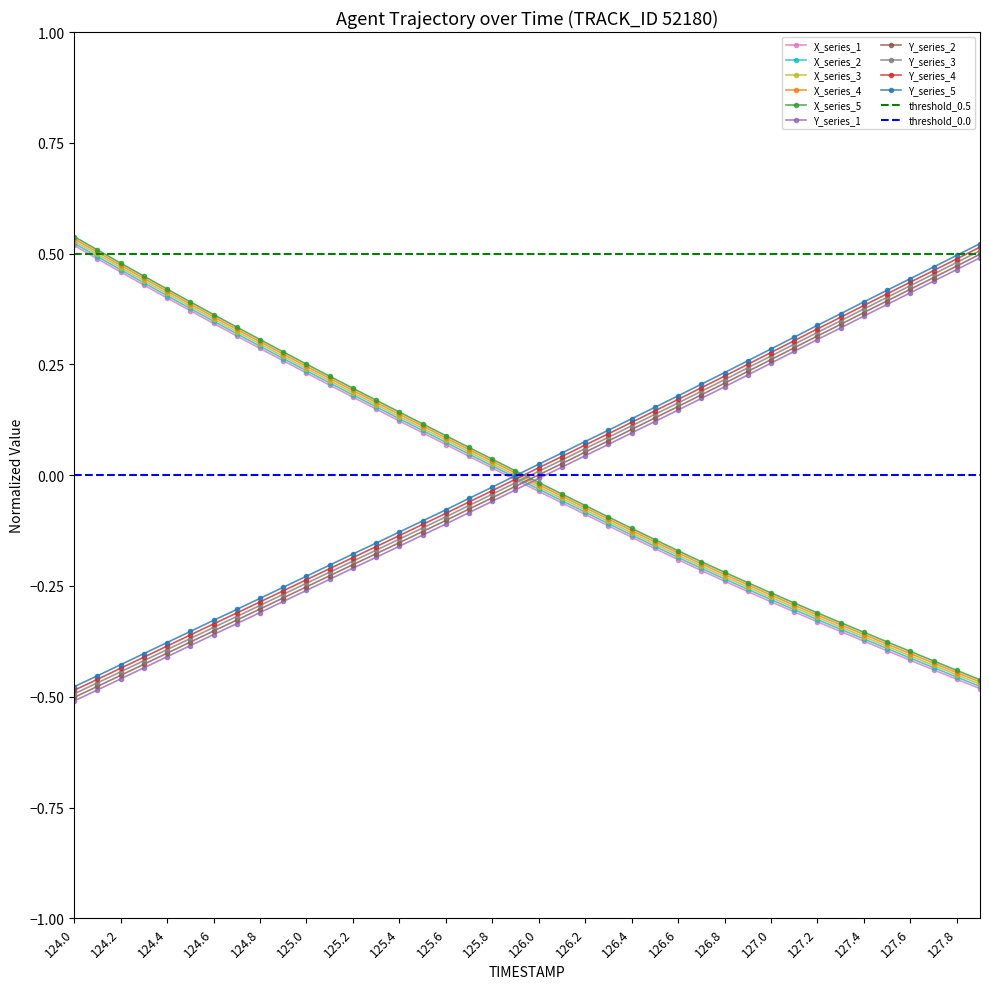

Which category has the lowest value across all series?

124.0